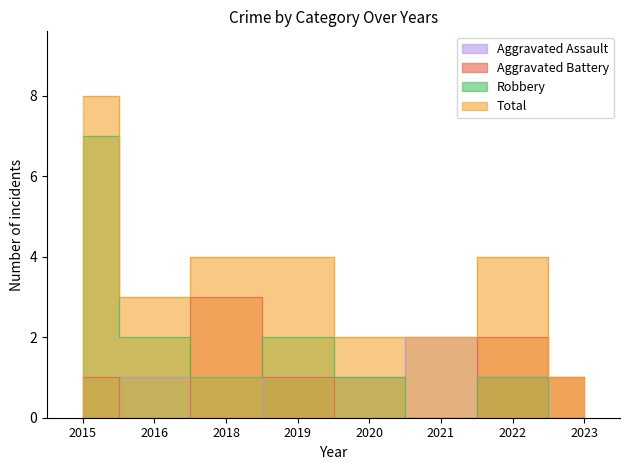

How many lines are shown in the chart?

4